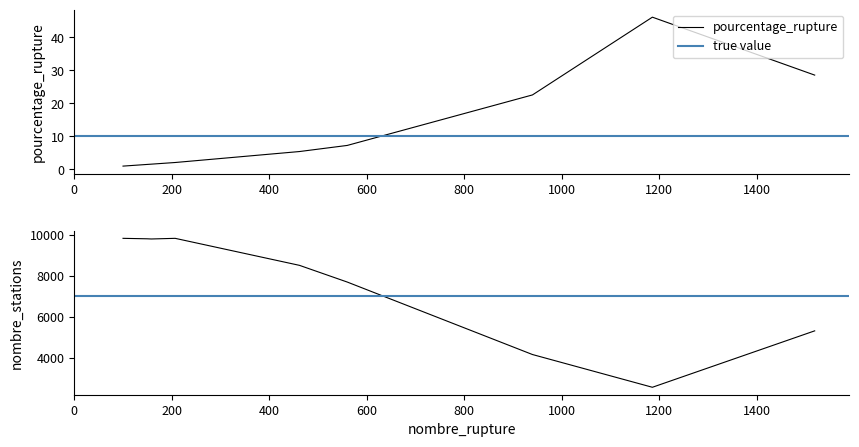

What is the minimum value shown in the chart?

1.0